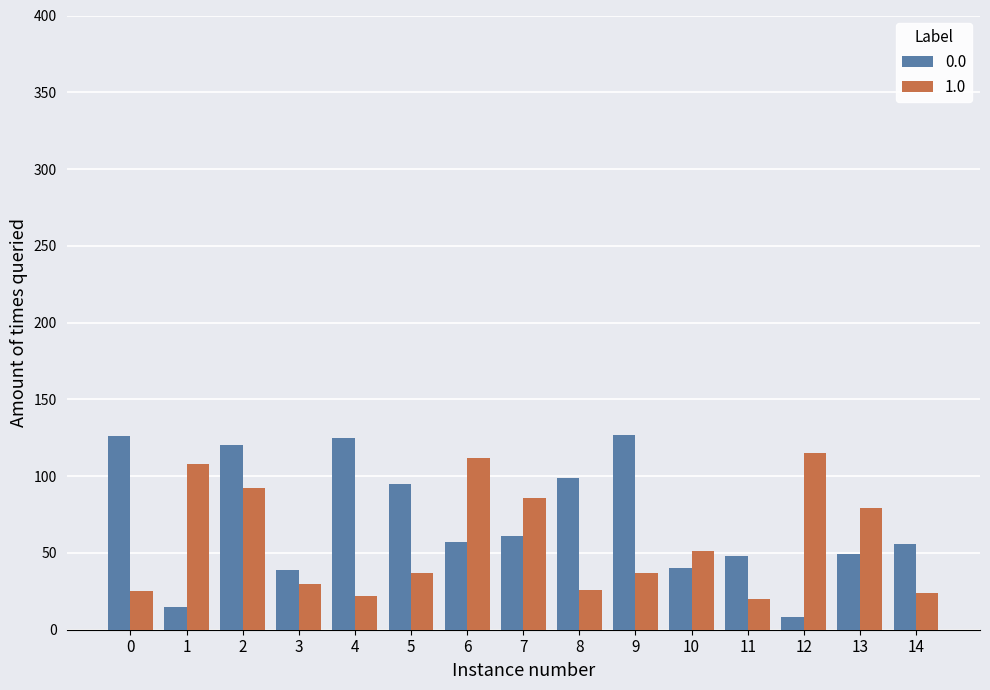

At how many categories does at least one series exceed 9?

15